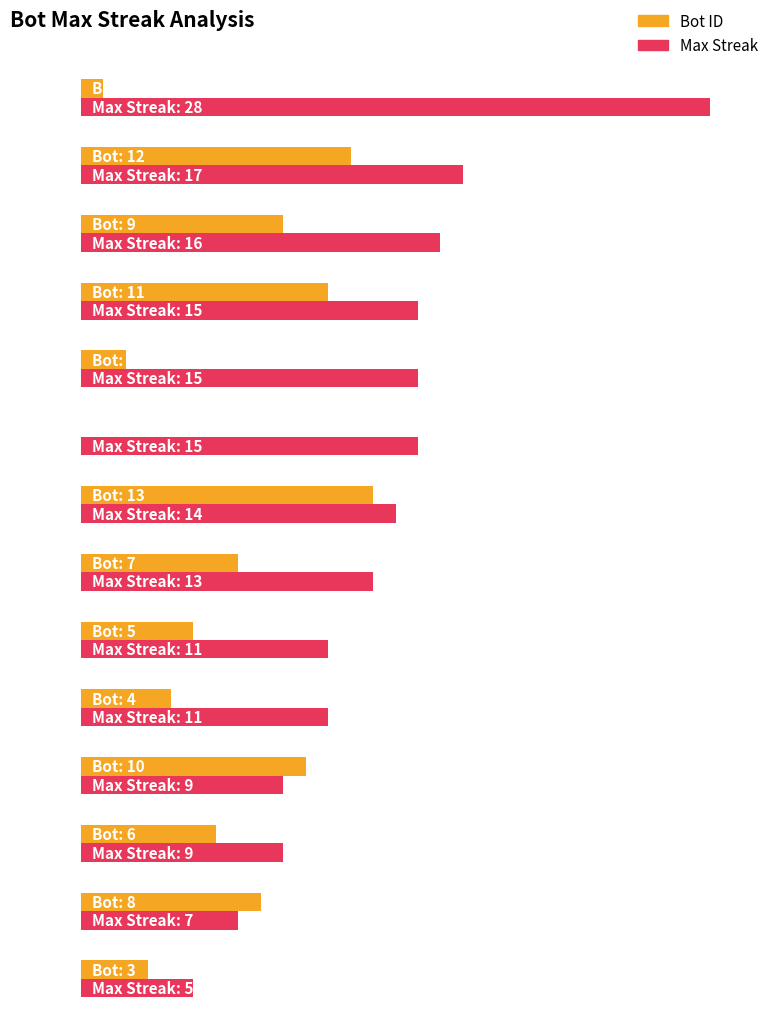

True or false: maxStreak has a value of 7 at Bot 0.

False